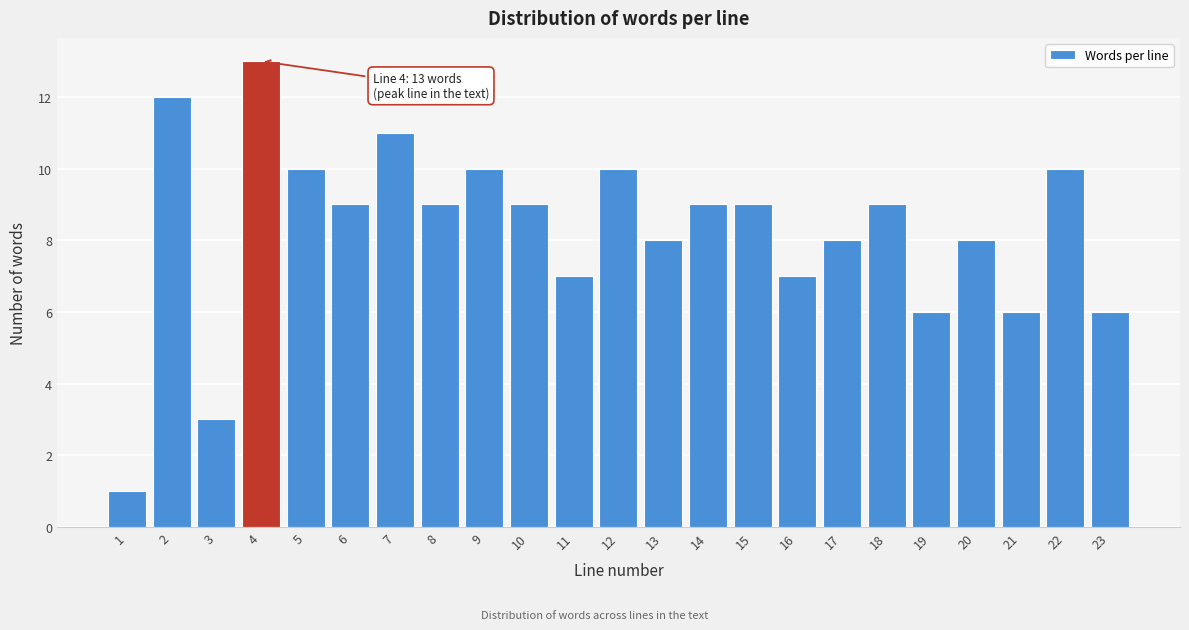

Reading left to right, what are all the values shown in this chart?

1=1	2=12	3=3	4=13	5=10	6=9	7=11	8=9	9=10	10=9	11=7	12=10	13=8	14=9	15=9	16=7	17=8	18=9	19=6	20=8	21=6	22=10	23=6